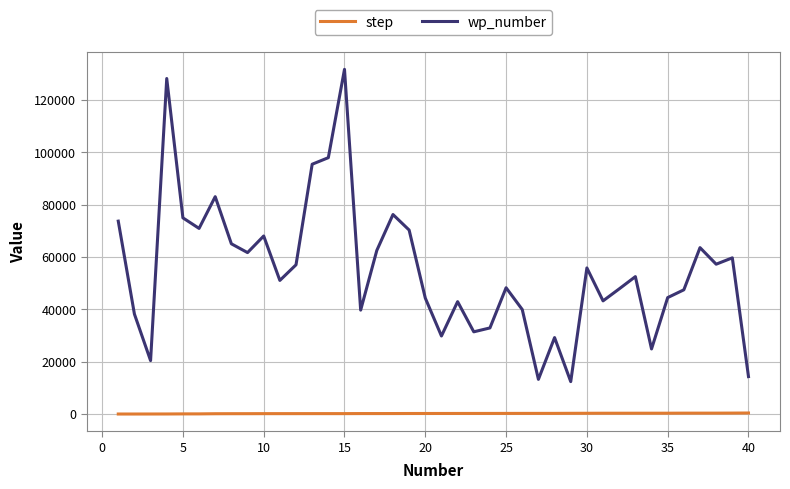

True or false: step and wp_number cross at least once.

False